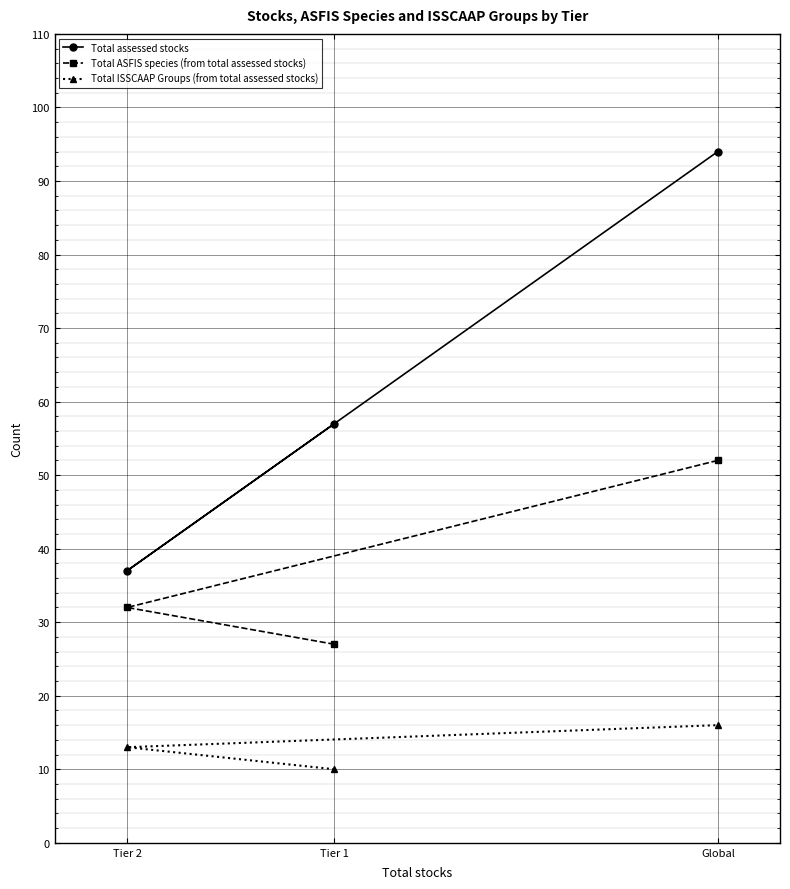

At Tier 2, list the series in order from largest to smallest.

Total assessed stocks, Total ASFIS species (from total assessed stocks), Total ISSCAAP Groups (from total assessed stocks)